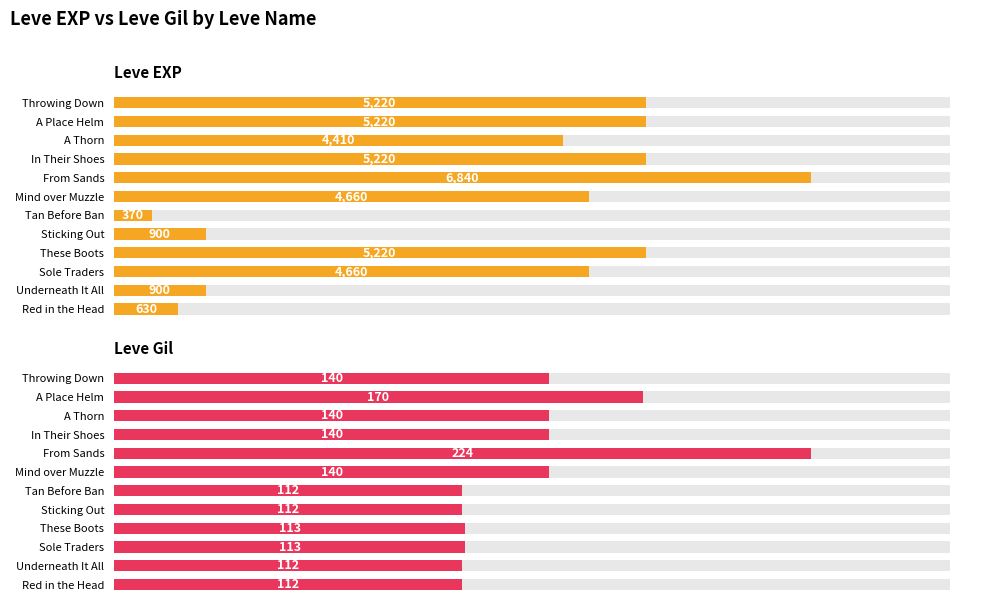

The Leve Gil series shows 24 at Red in the Head. True or false?

False